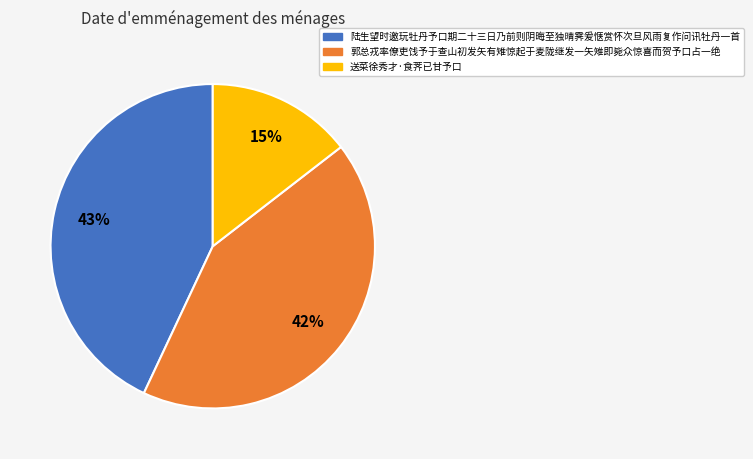

Do 郭总戎率僚吏饯予于查山初发矢有雉惊起于麦陇继发一矢雉即毙众惊喜而贺予口占一绝 and 陆生望时邀玩牡丹予口期二十三日乃前则阴晦至独晴霁爰惬赏怀次旦风雨复作问讯牡丹一首 together represent more than half of the pie?

Yes